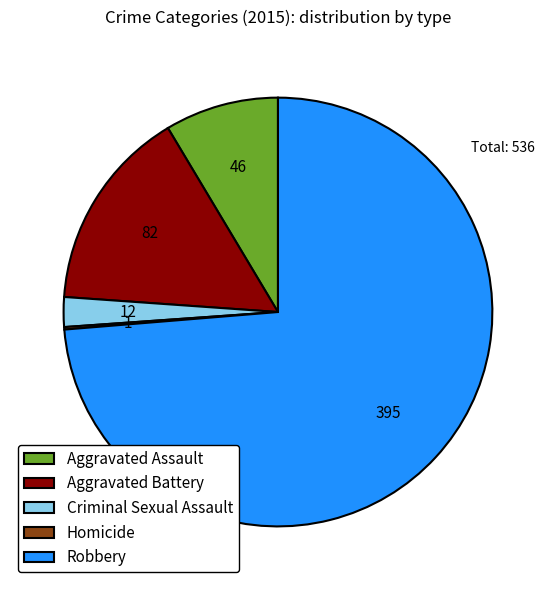

Does any single category account for the majority?

Yes